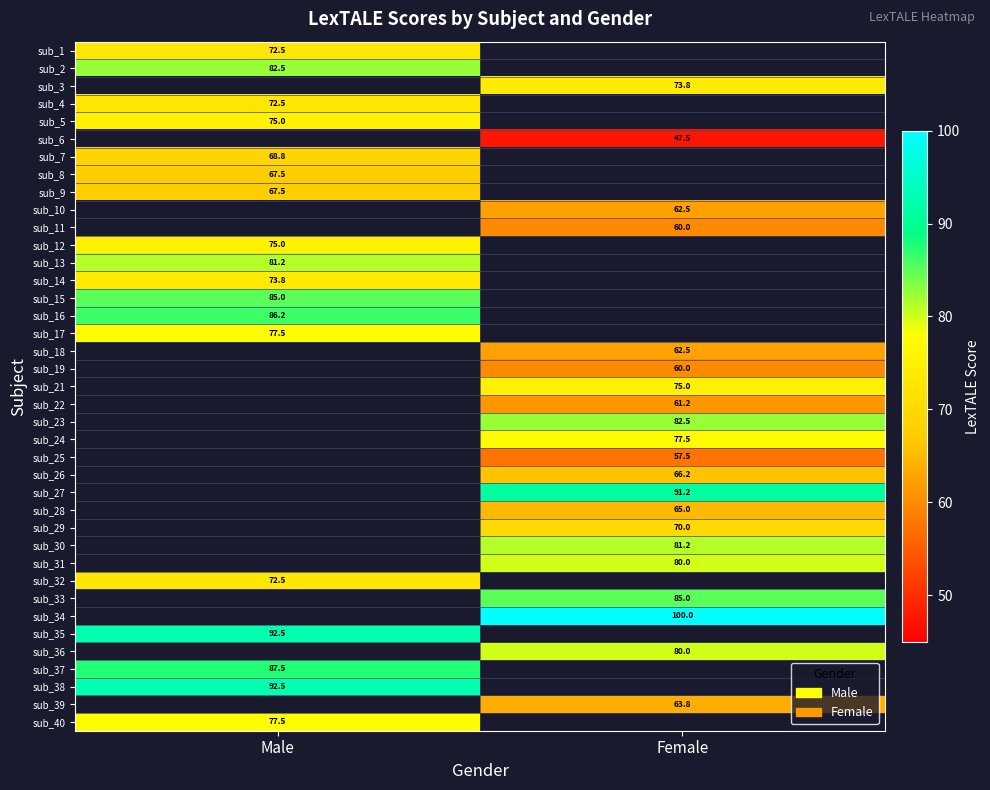

True or false: sub_29 has a value of 21.6 at Female.

False